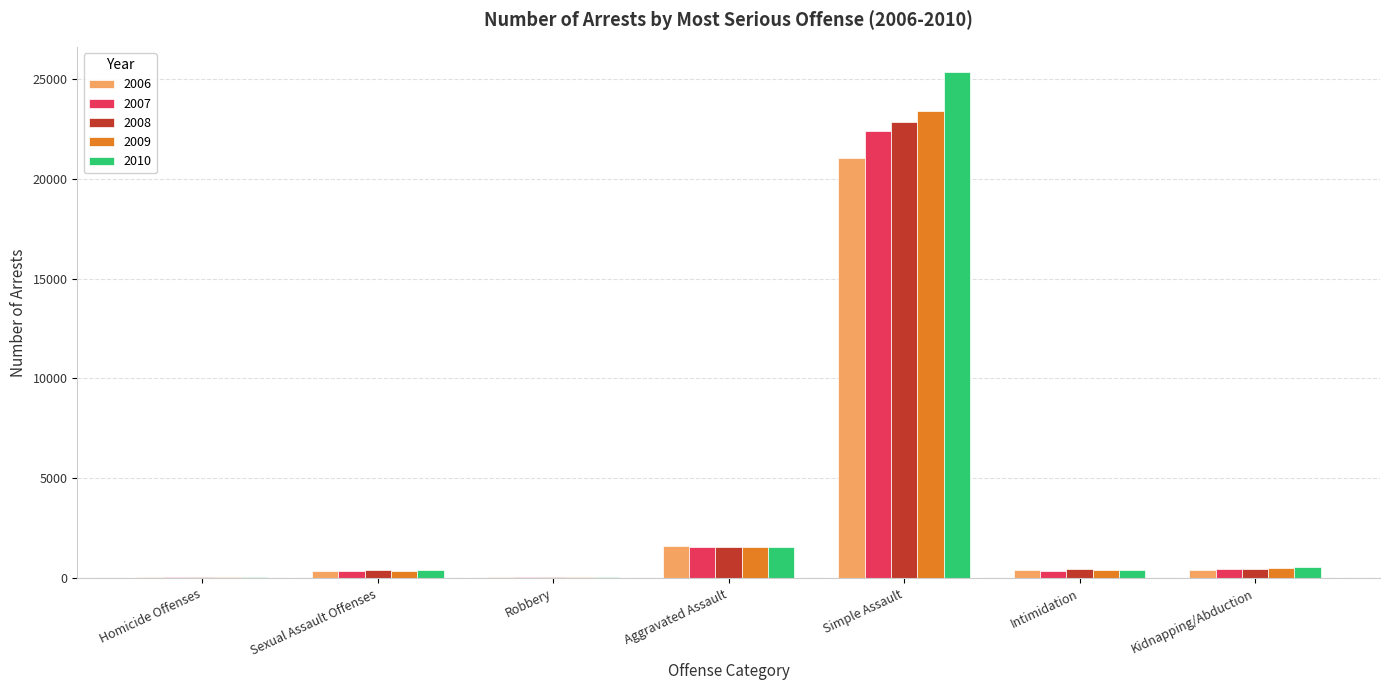

Is the value of 2007 at Aggravated Assault greater than the value of 2009 at Simple Assault?

No